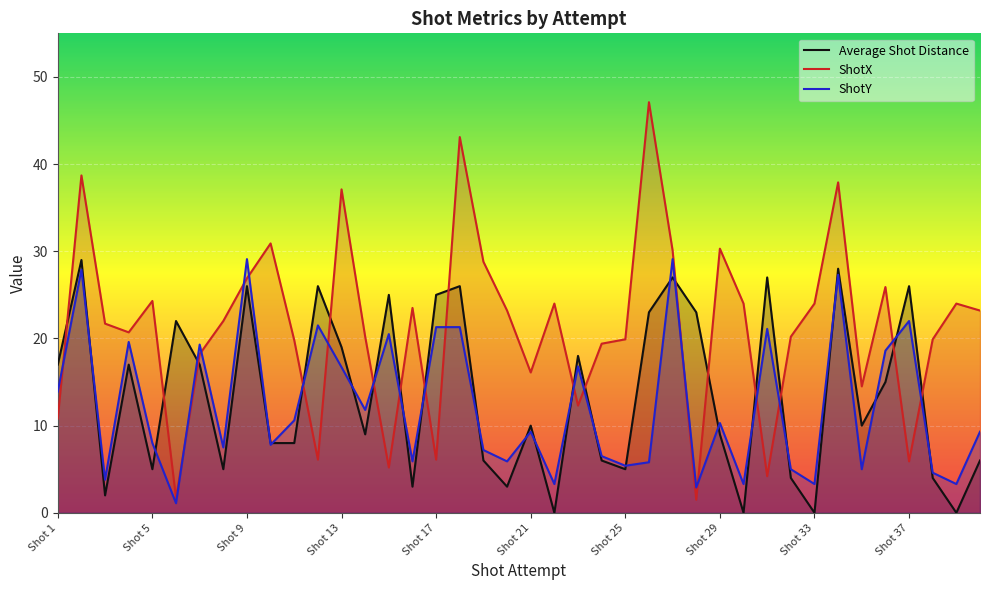

What is the highest value of the ShotY series?

29.1